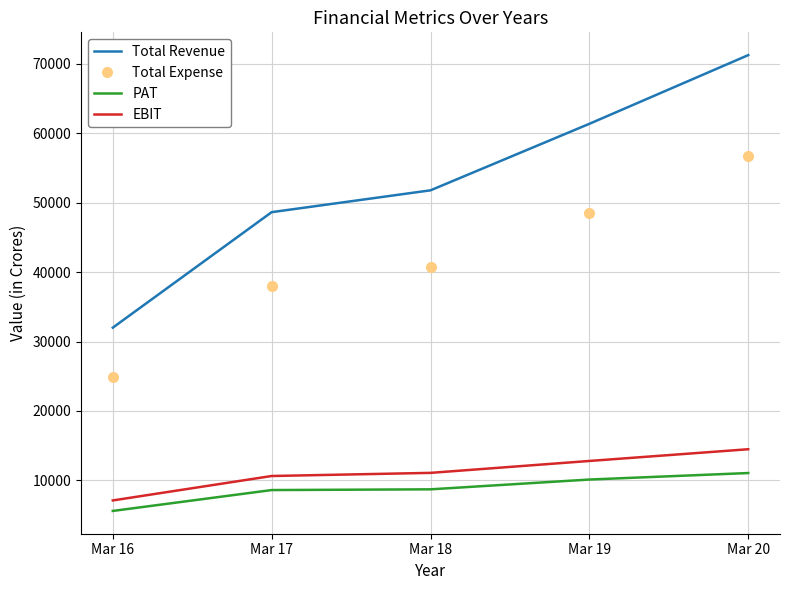

Which series has the largest range (max minus min)?

Total Revenue